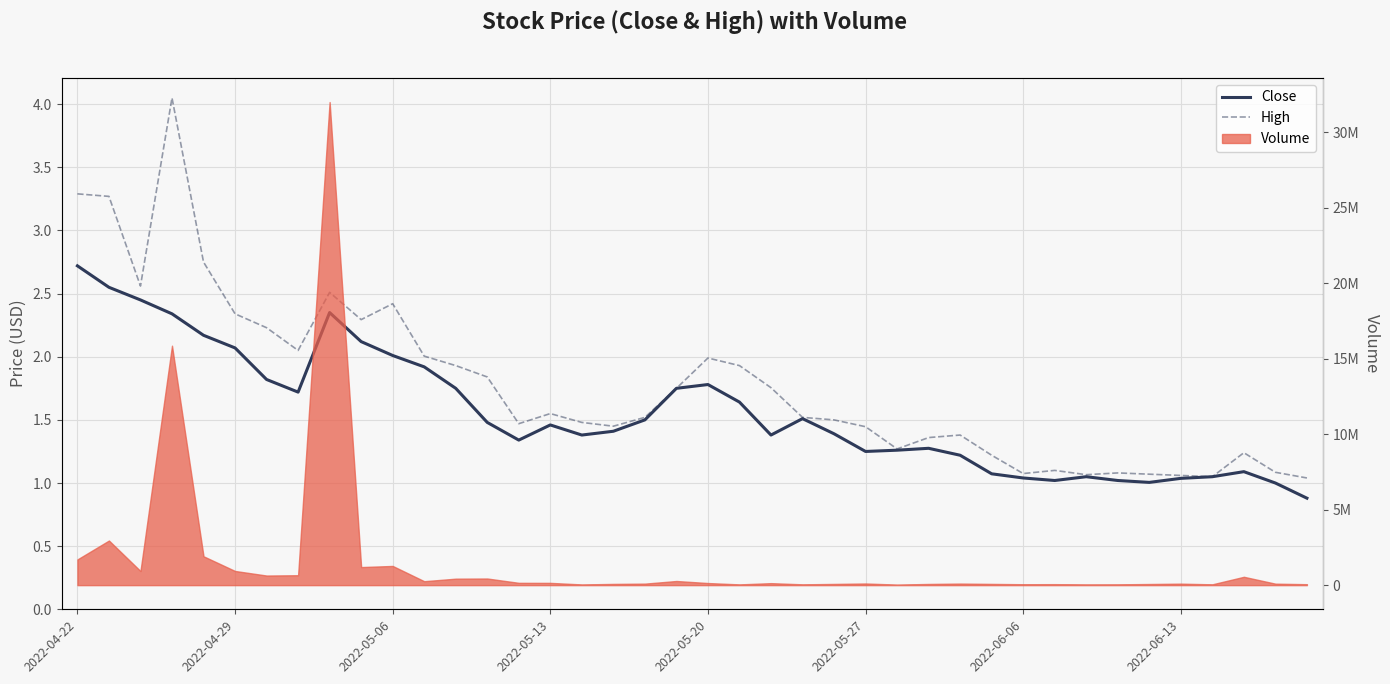

What value does the Close series have at 16?

1.4